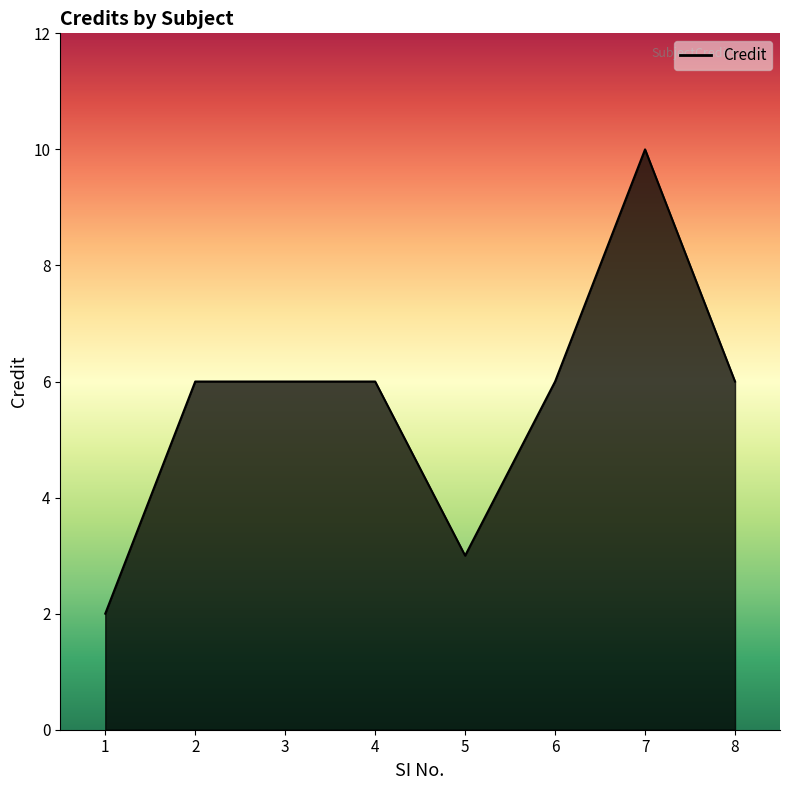

At which category does the data reach its first local peak?

7